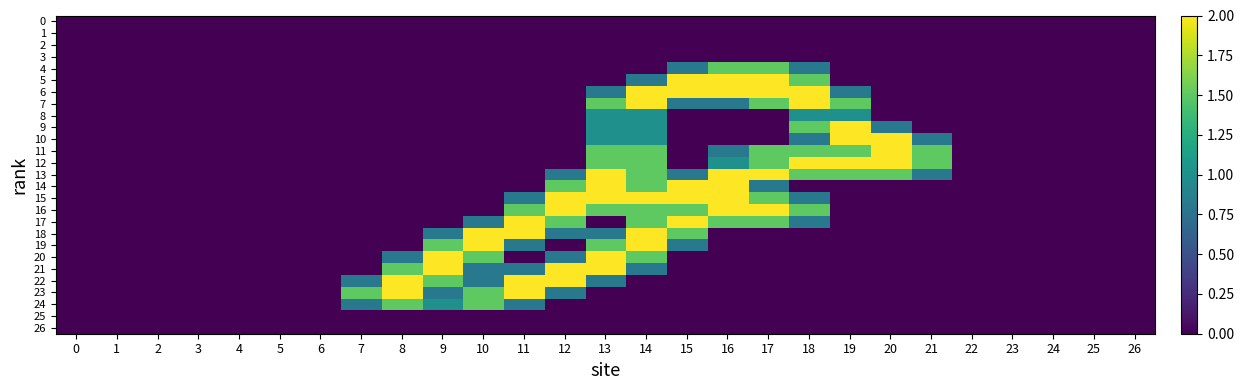

Rank the series at 25 from highest to lowest value.

0, 1, 2, 3, 4, 5, 6, 7, 8, 9, 10, 11, 12, 13, 14, 15, 16, 17, 18, 19, 20, 21, 22, 23, 24, 25, 26